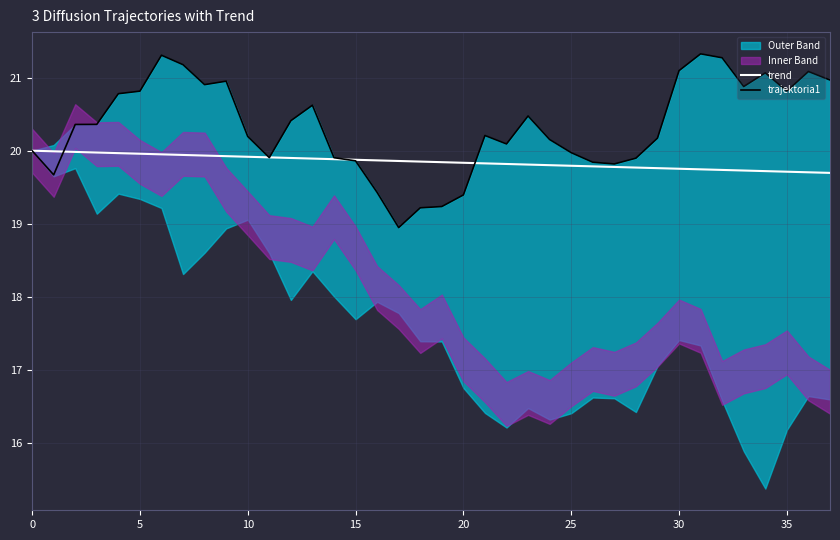

Is the value of trajektoria1 at 22 greater than the value of trend at 18?

Yes